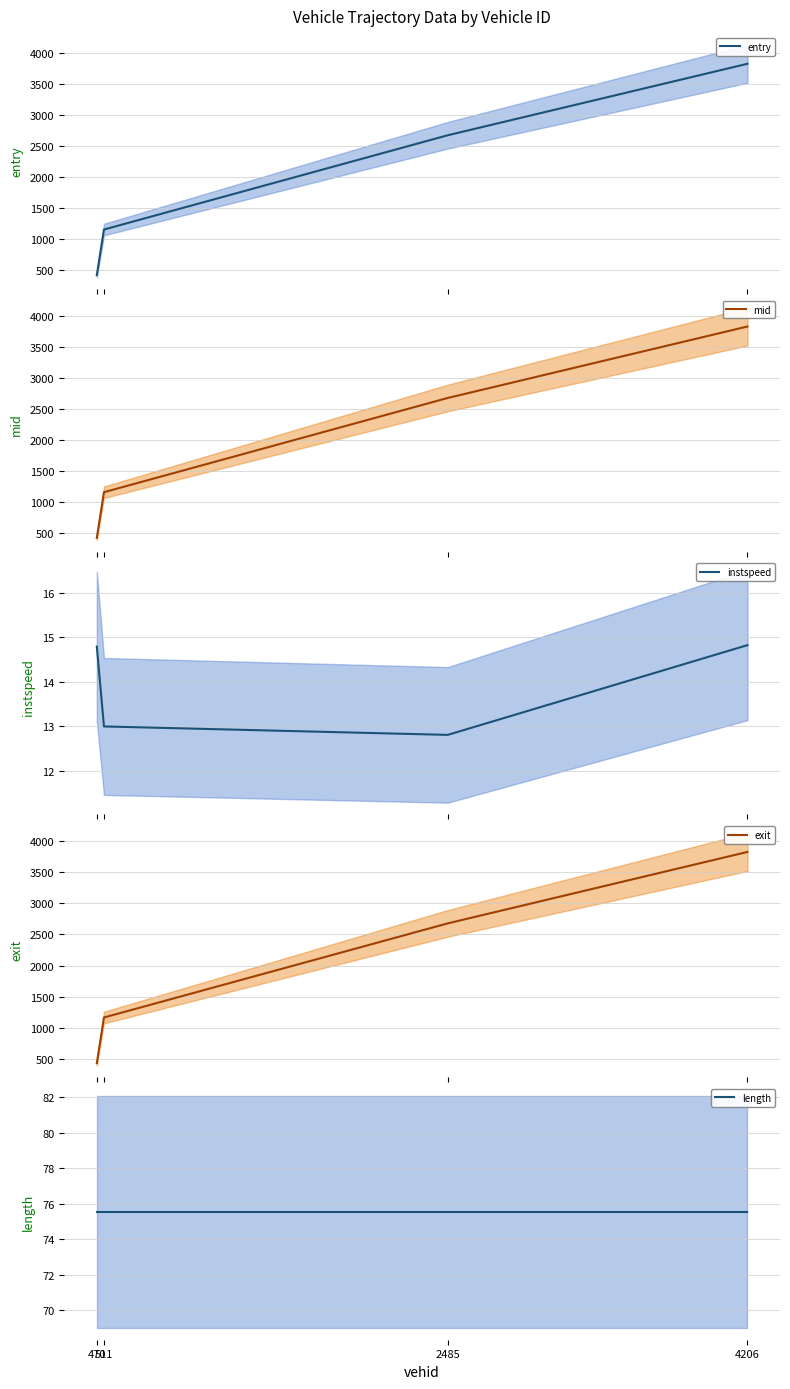

At how many categories does at least one series exceed 700?

3